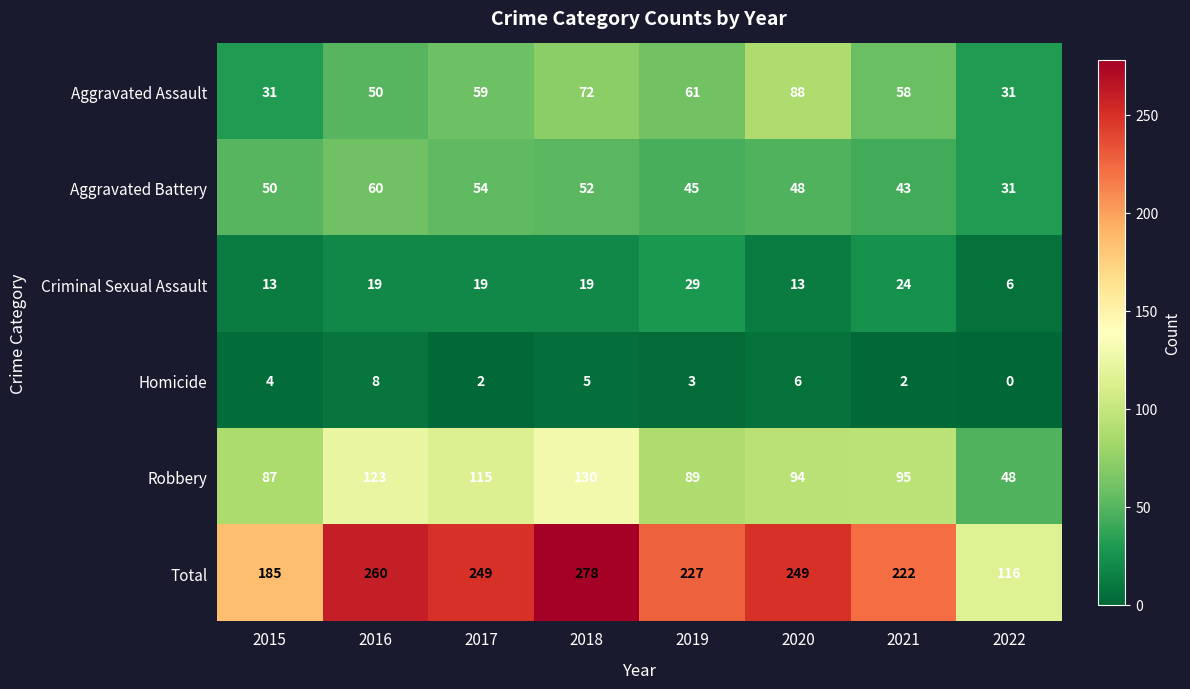

At which category is the sum across all series the highest?

2018